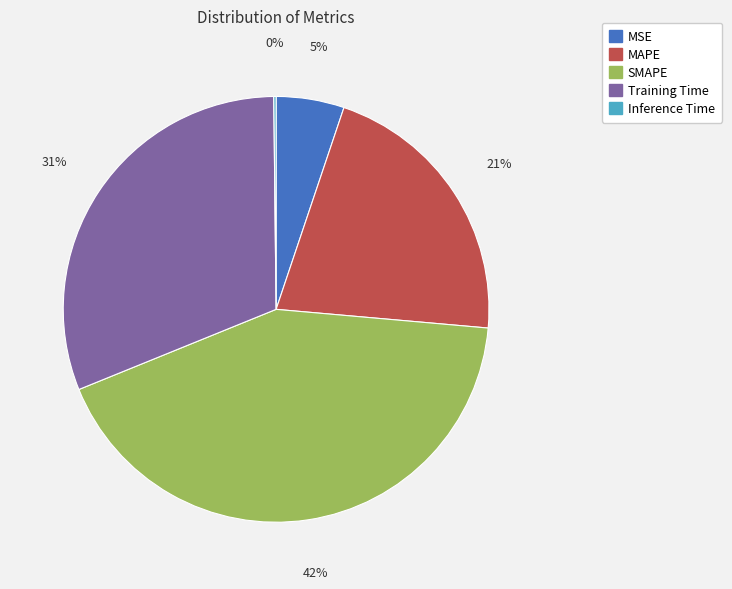

To the nearest percent, what is the difference between the MSE and Training Time slice percentages?

26%